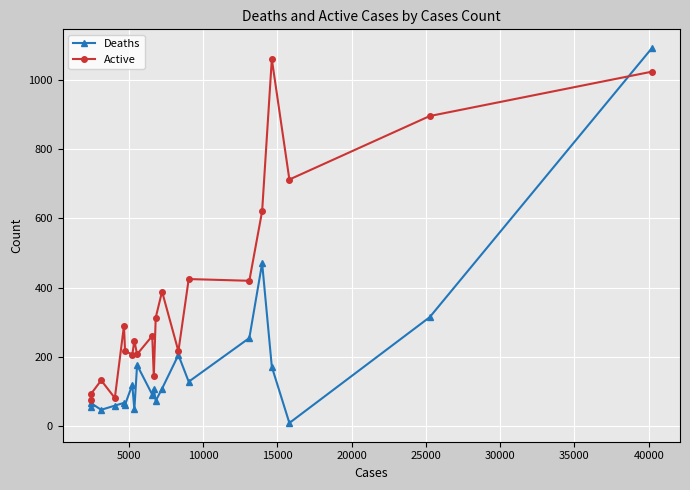

True or false: Deaths has more than 2 interior local peaks.

True